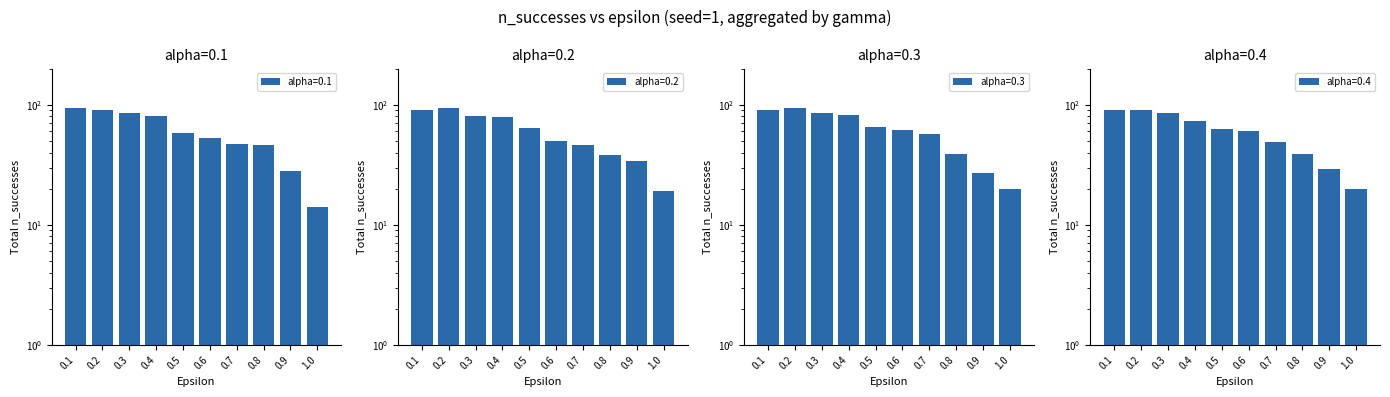

Read the alpha=0.1 value at 0.5, to the nearest 5.

60